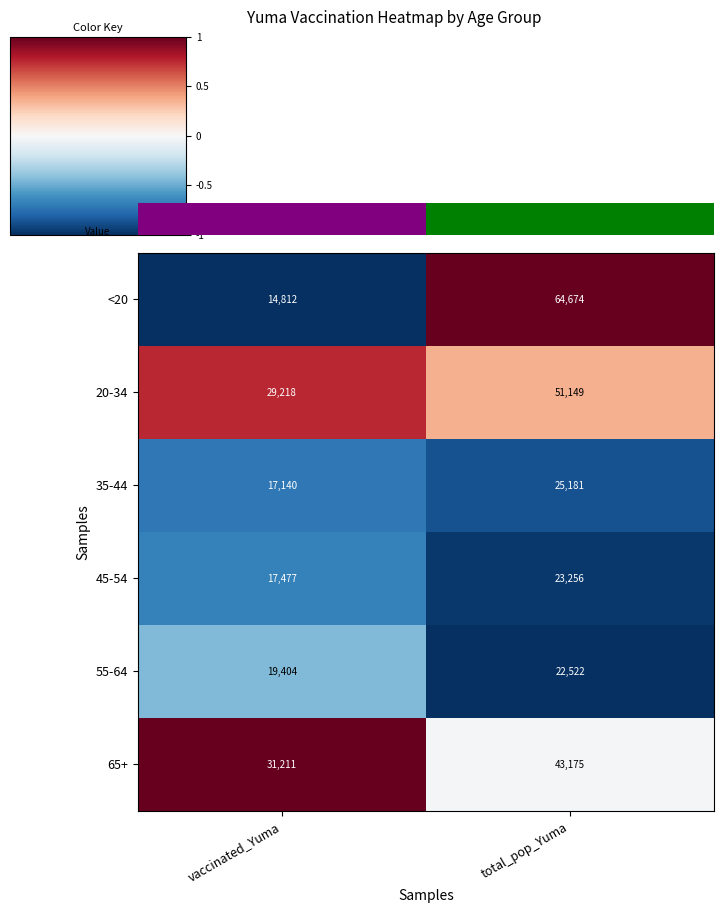

What value does the 35-44 series have at vaccinated_Yuma, to the nearest 100?

17100